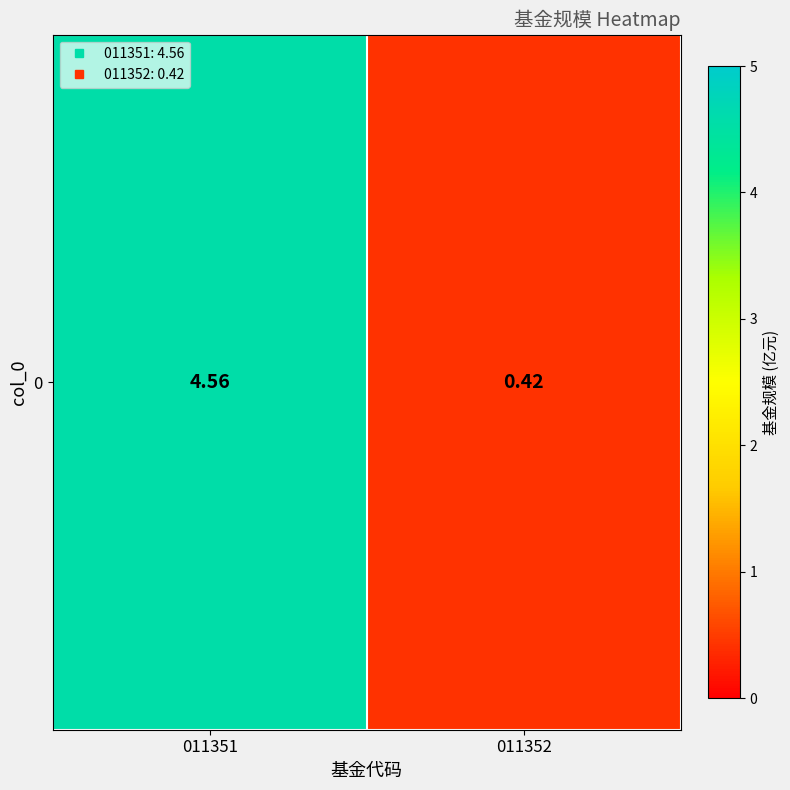

List the labels in order of value, largest first.

011351, 011352